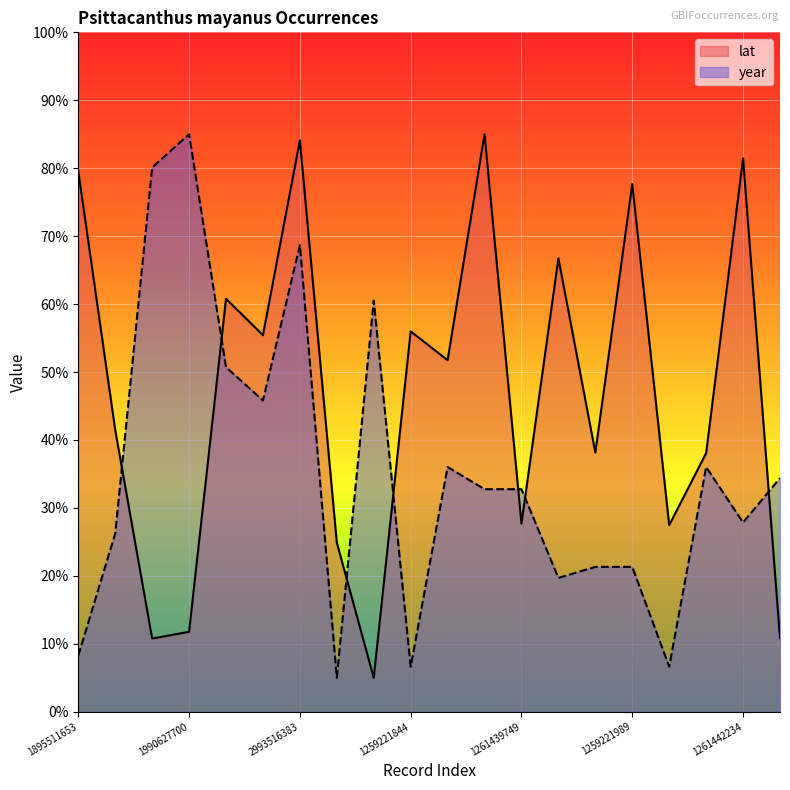

Reading left to right, list all the values displayed in this chart.

lat: 79.6	41.5	10.8	11.8	60.8	55.4	84.1	24.9	5.0	56.0	51.7	85.0	27.7	66.7	38.2	77.7	27.5	38.1	81.5	10.8
year: 8.3	26.2	80.1	85.0	50.7	45.8	68.7	5.0	60.5	6.6	36.0	32.8	32.8	19.7	21.3	21.3	6.6	36.0	27.9	34.4